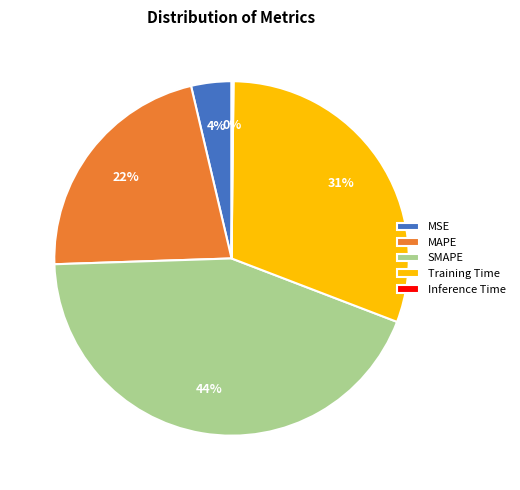

Is there any slice that represents more than half of the pie?

No